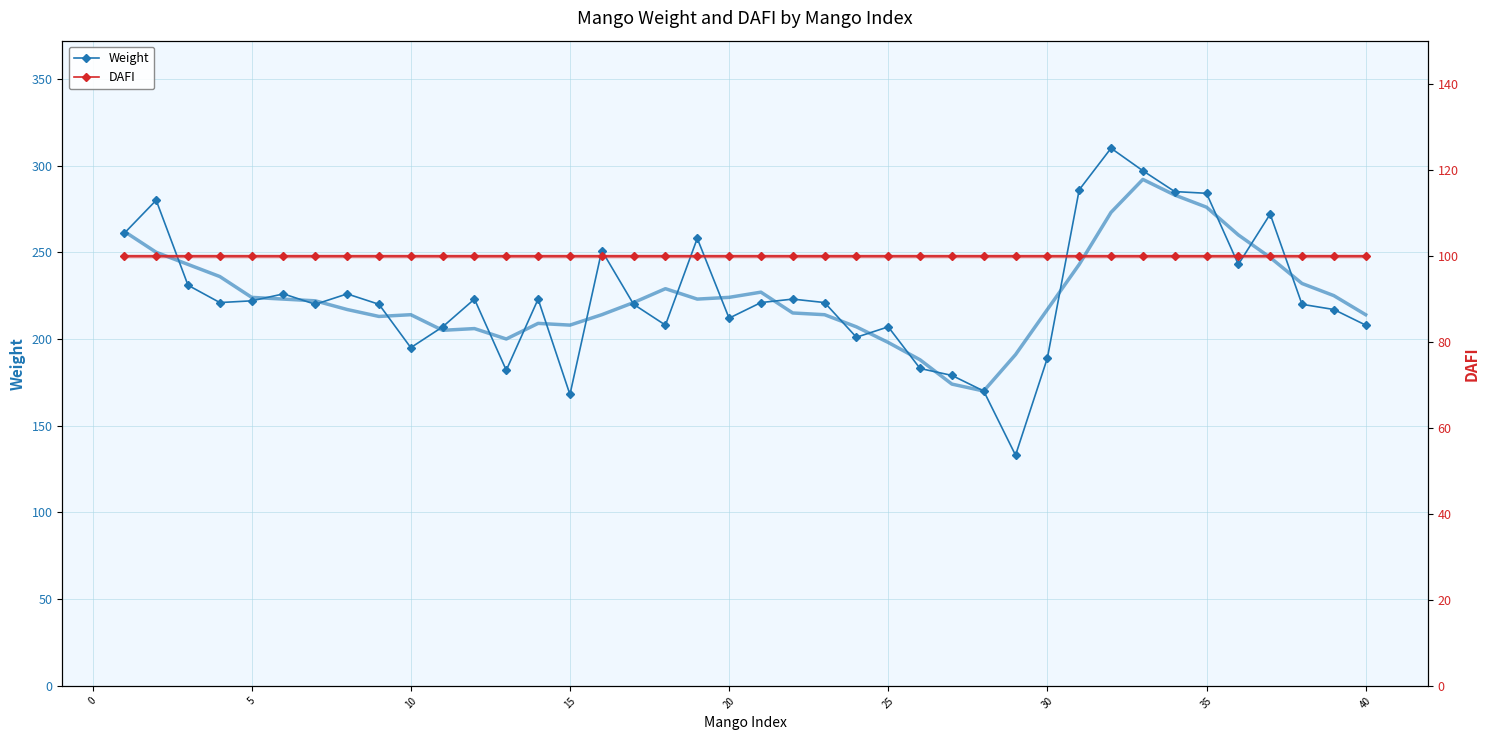

True or false: Weight has a value of 168 at 15.

True